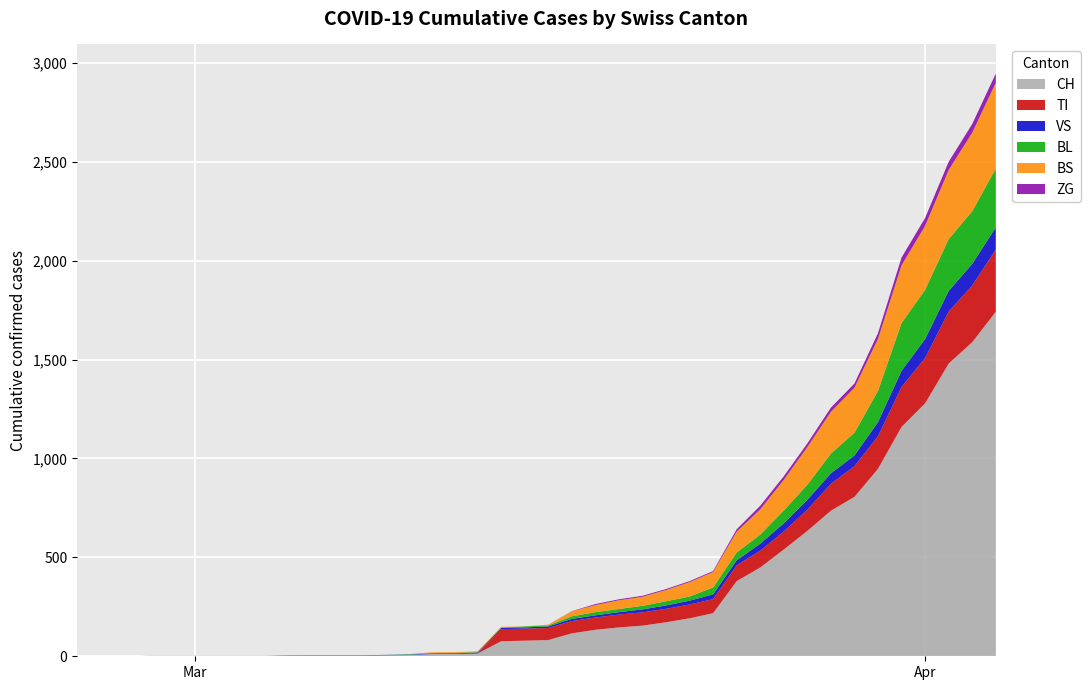

Reading left to right, what are all the values shown in this chart?

CH: 2020-02-25=0	2020-02-26=0	2020-02-27=0	2020-02-28=0	2020-02-29=0	2020-03-01=0	2020-03-02=0	2020-03-03=0	2020-03-04=0	2020-03-05=2	2020-03-06=3	2020-03-07=3	2020-03-08=3	2020-03-09=5	2020-03-10=6	2020-03-11=11	2020-03-12=12	2020-03-13=14	2020-03-14=76	2020-03-15=79	2020-03-16=82	2020-03-17=116	2020-03-18=134	2020-03-19=146	2020-03-20=155	2020-03-21=172	2020-03-22=192	2020-03-23=218	2020-03-24=380	2020-03-25=449	2020-03-26=540	2020-03-27=634	2020-03-28=736	2020-03-29=806	2020-03-30=948	2020-03-31=1160	2020-04-01=1279	2020-04-02=1480	2020-04-03=1588	2020-04-04=1742
TI: 2020-02-25=0	2020-02-26=0	2020-02-27=0	2020-02-28=0	2020-02-29=0	2020-03-01=0	2020-03-02=0	2020-03-03=0	2020-03-04=0	2020-03-05=0	2020-03-06=0	2020-03-07=0	2020-03-08=0	2020-03-09=0	2020-03-10=0	2020-03-11=0	2020-03-12=0	2020-03-13=0	2020-03-14=61	2020-03-15=61	2020-03-16=61	2020-03-17=62	2020-03-18=62	2020-03-19=65	2020-03-20=67	2020-03-21=68	2020-03-22=70	2020-03-23=71	2020-03-24=80	2020-03-25=85	2020-03-26=91	2020-03-27=107	2020-03-28=136	2020-03-29=155	2020-03-30=165	2020-03-31=202	2020-04-01=229	2020-04-02=263	2020-04-03=287	2020-04-04=314
VS: 2020-02-25=0	2020-02-26=0	2020-02-27=0	2020-02-28=2	2020-02-29=2	2020-03-01=2	2020-03-02=2	2020-03-03=2	2020-03-04=2	2020-03-05=2	2020-03-06=2	2020-03-07=2	2020-03-08=2	2020-03-09=2	2020-03-10=2	2020-03-11=3	2020-03-12=3	2020-03-13=5	2020-03-14=6	2020-03-15=6	2020-03-16=8	2020-03-17=11	2020-03-18=11	2020-03-19=12	2020-03-20=15	2020-03-21=17	2020-03-22=19	2020-03-23=24	2020-03-24=25	2020-03-25=35	2020-03-26=41	2020-03-27=50	2020-03-28=53	2020-03-29=54	2020-03-30=71	2020-03-31=81	2020-04-01=96	2020-04-02=104	2020-04-03=109	2020-04-04=112
BL: 2020-02-25=0	2020-02-26=0	2020-02-27=0	2020-02-28=0	2020-02-29=0	2020-03-01=0	2020-03-02=0	2020-03-03=0	2020-03-04=0	2020-03-05=0	2020-03-06=0	2020-03-07=0	2020-03-08=0	2020-03-09=0	2020-03-10=2	2020-03-11=2	2020-03-12=2	2020-03-13=2	2020-03-14=2	2020-03-15=5	2020-03-16=5	2020-03-17=13	2020-03-18=16	2020-03-19=16	2020-03-20=18	2020-03-21=21	2020-03-22=21	2020-03-23=35	2020-03-24=40	2020-03-25=46	2020-03-26=65	2020-03-27=76	2020-03-28=100	2020-03-29=115	2020-03-30=158	2020-03-31=242	2020-04-01=249	2020-04-02=262	2020-04-03=266	2020-04-04=298
BS: 2020-02-25=0	2020-02-26=0	2020-02-27=0	2020-02-28=0	2020-02-29=0	2020-03-01=0	2020-03-02=0	2020-03-03=0	2020-03-04=0	2020-03-05=0	2020-03-06=0	2020-03-07=0	2020-03-08=0	2020-03-09=0	2020-03-10=0	2020-03-11=4	2020-03-12=4	2020-03-13=4	2020-03-14=4	2020-03-15=0	2020-03-16=4	2020-03-17=25	2020-03-18=36	2020-03-19=44	2020-03-20=46	2020-03-21=57	2020-03-22=73	2020-03-23=78	2020-03-24=105	2020-03-25=128	2020-03-26=155	2020-03-27=191	2020-03-28=211	2020-03-29=228	2020-03-30=263	2020-03-31=292	2020-04-01=323	2020-04-02=350	2020-04-03=397	2020-04-04=434
ZG: 2020-02-25=0	2020-02-26=0	2020-02-27=0	2020-02-28=0	2020-02-29=0	2020-03-01=0	2020-03-02=0	2020-03-03=0	2020-03-04=0	2020-03-05=0	2020-03-06=0	2020-03-07=0	2020-03-08=0	2020-03-09=0	2020-03-10=0	2020-03-11=0	2020-03-12=0	2020-03-13=0	2020-03-14=0	2020-03-15=0	2020-03-16=0	2020-03-17=1	2020-03-18=5	2020-03-19=5	2020-03-20=5	2020-03-21=5	2020-03-22=5	2020-03-23=5	2020-03-24=12	2020-03-25=18	2020-03-26=18	2020-03-27=18	2020-03-28=21	2020-03-29=21	2020-03-30=29	2020-03-31=39	2020-04-01=40	2020-04-02=41	2020-04-03=44	2020-04-04=46